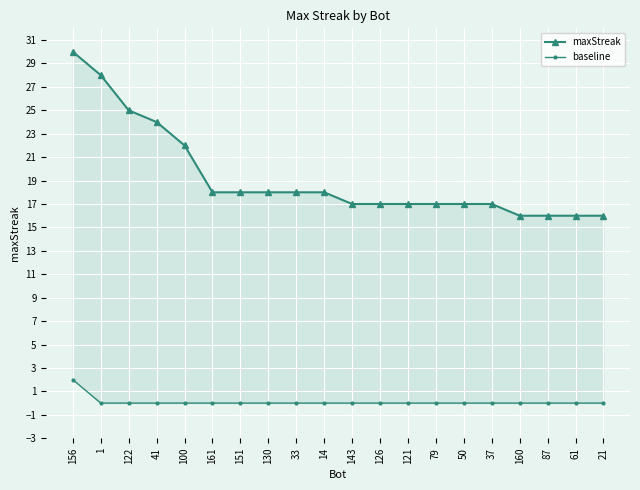

At 126, list the series in order from smallest to largest.

baseline, maxStreak